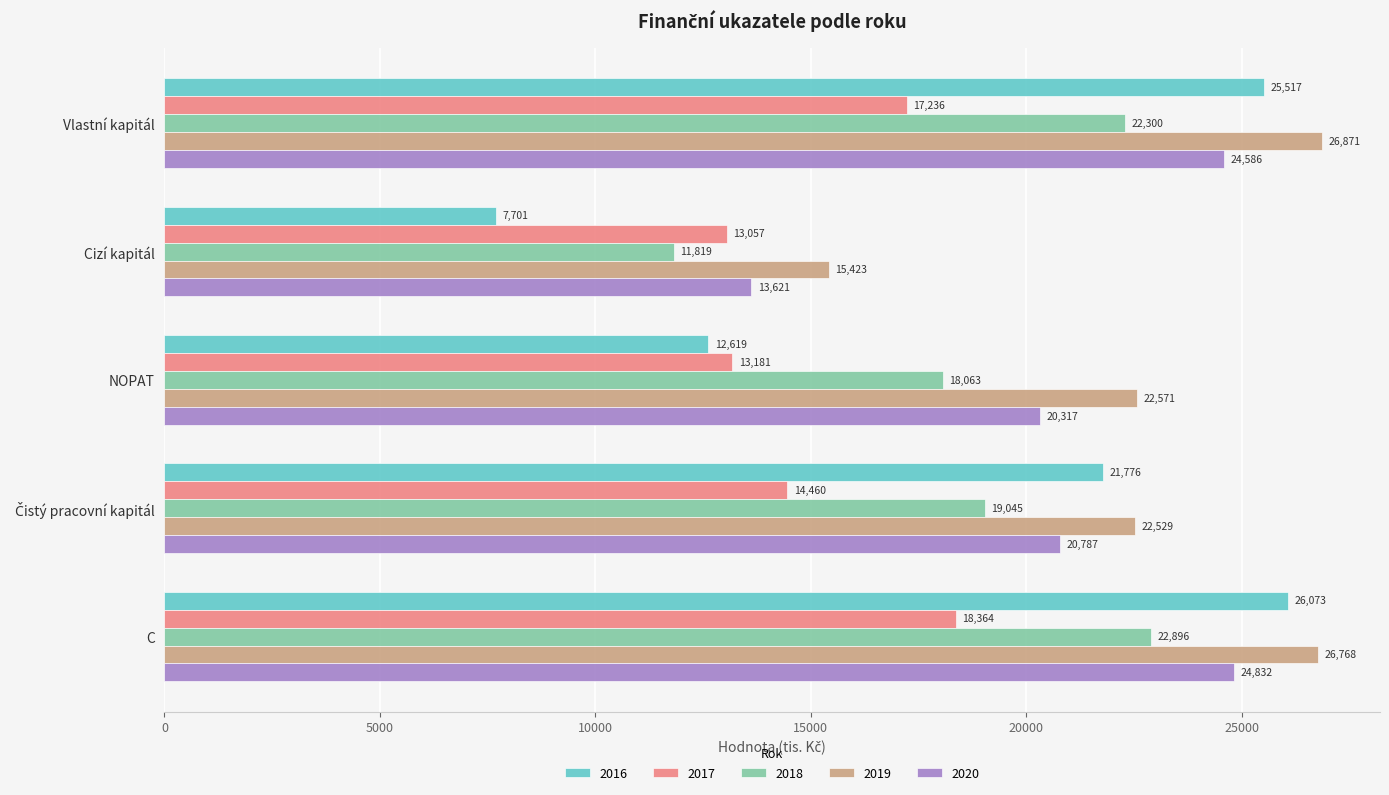

Which series has the largest range (max minus min)?

2016